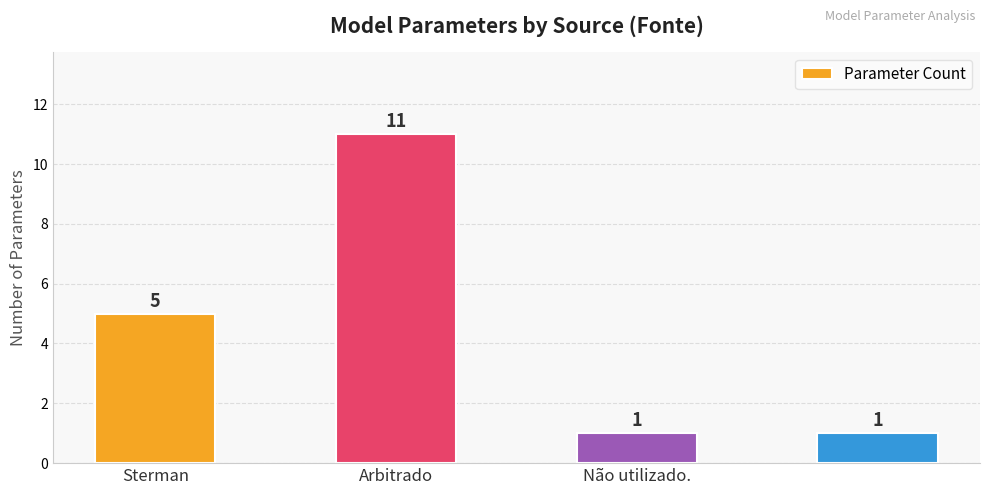

What is the sum of all values?

18